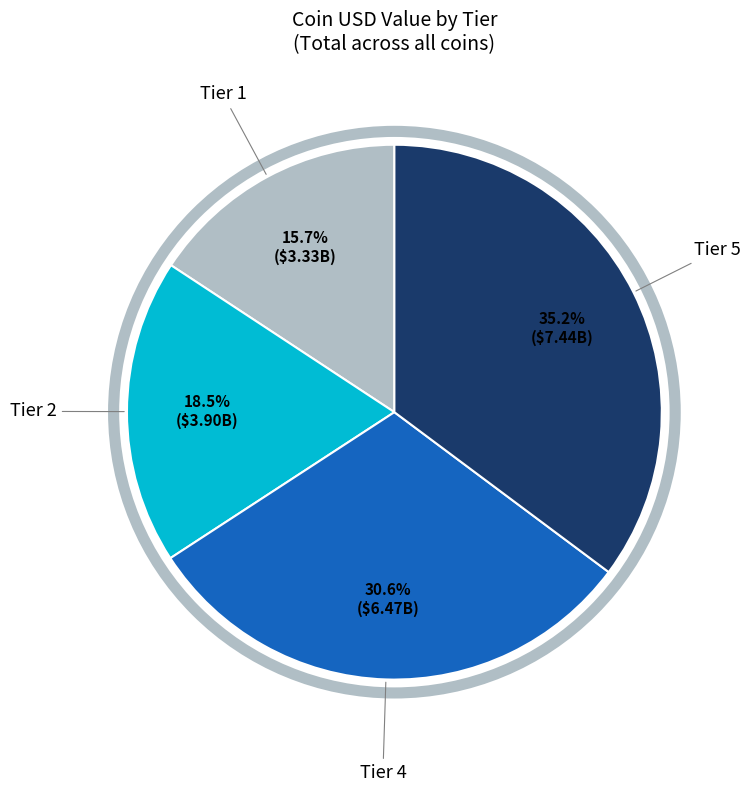

Is there any slice that represents more than half of the pie?

No